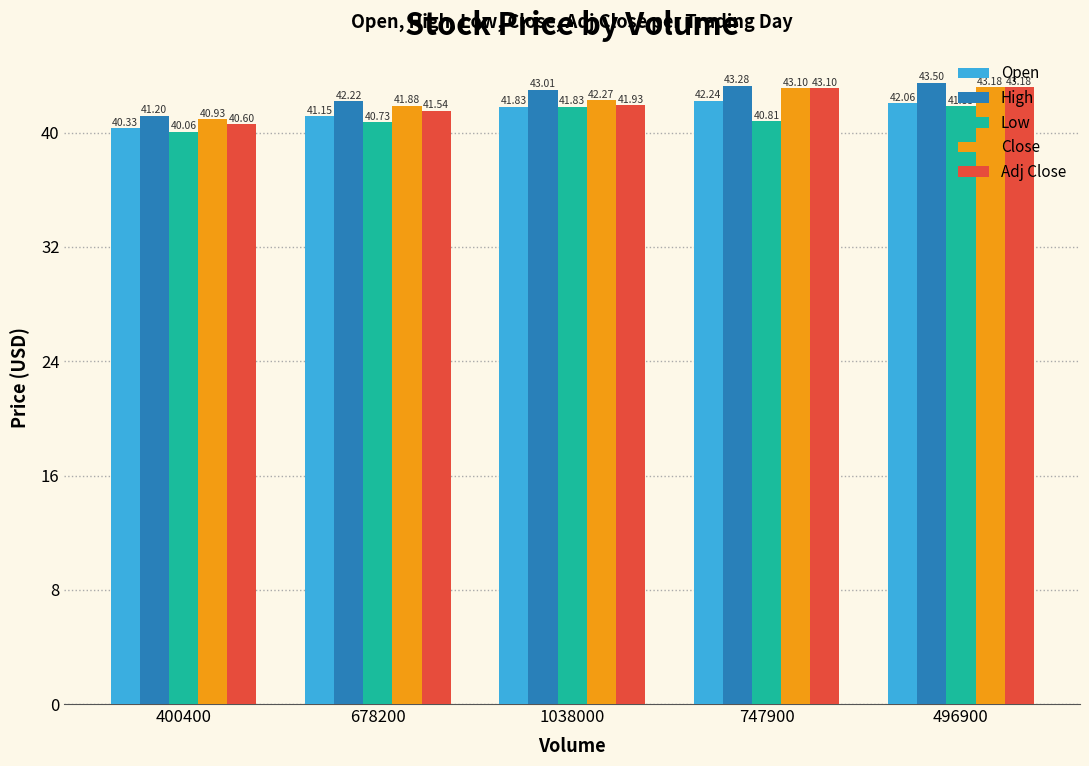

At which category is the sum across all series the highest?

496900